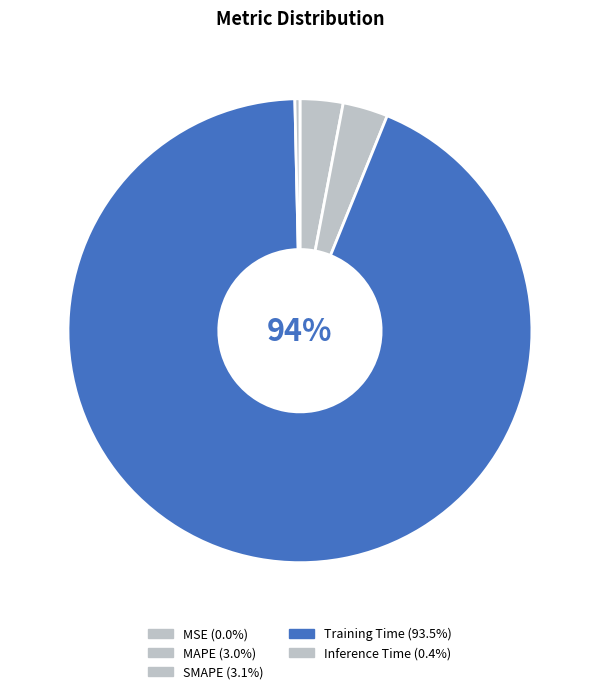

How many segments does this pie chart have?

5